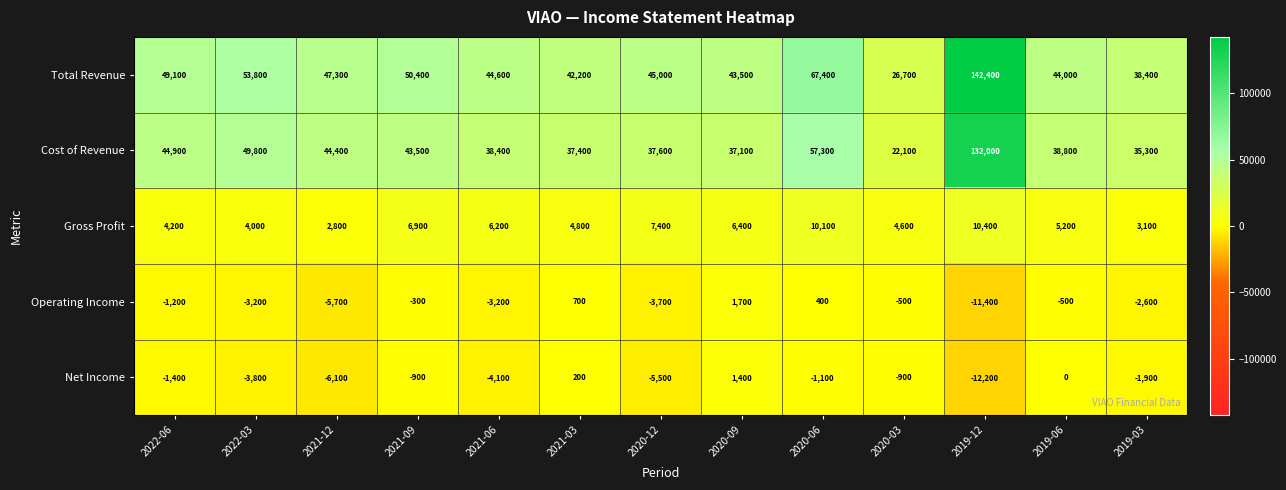

At 2020-12, list the series in order from smallest to largest.

Net Income, Operating Income, Gross Profit, Cost of Revenue, Total Revenue